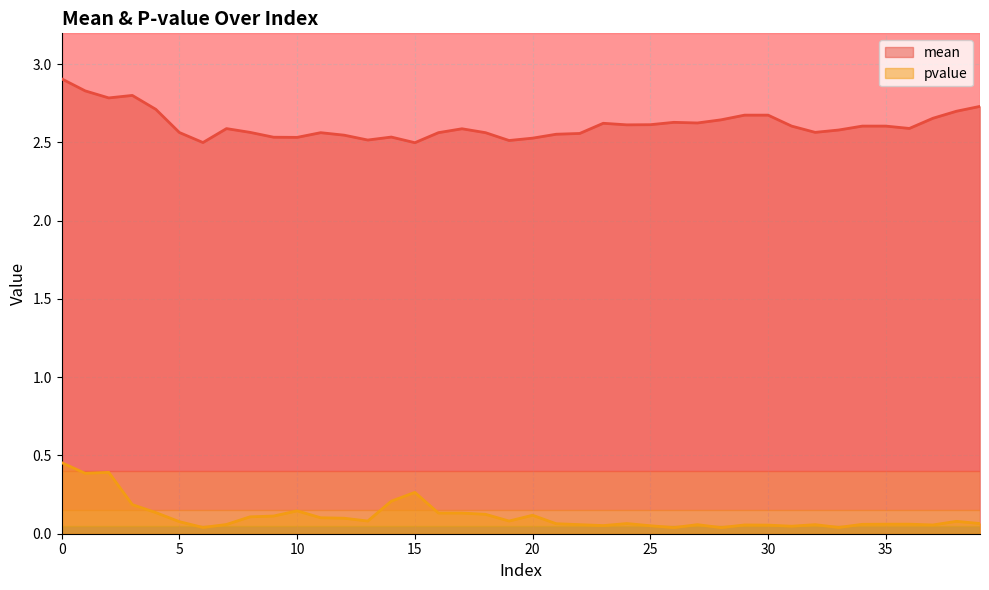

Reading left to right, transcribe all the data shown in this chart.

mean: 0=2.9	1=2.8	2=2.8	3=2.8	4=2.7	5=2.6	6=2.5	7=2.6	8=2.6	9=2.5	10=2.5	11=2.6	12=2.5	13=2.5	14=2.5	15=2.5	16=2.6	17=2.6	18=2.6	19=2.5	20=2.5	21=2.6	22=2.6	23=2.6	24=2.6	25=2.6	26=2.6	27=2.6	28=2.6	29=2.7	30=2.7	31=2.6	32=2.6	33=2.6	34=2.6	35=2.6	36=2.6	37=2.7	38=2.7	39=2.7
pvalue: 0=0.5	1=0.4	2=0.4	3=0.2	4=0.1	5=0.1	6=0.0	7=0.1	8=0.1	9=0.1	10=0.1	11=0.1	12=0.1	13=0.1	14=0.2	15=0.3	16=0.1	17=0.1	18=0.1	19=0.1	20=0.1	21=0.1	22=0.1	23=0.1	24=0.1	25=0.1	26=0.0	27=0.1	28=0.0	29=0.1	30=0.1	31=0.0	32=0.1	33=0.0	34=0.1	35=0.1	36=0.1	37=0.1	38=0.1	39=0.1